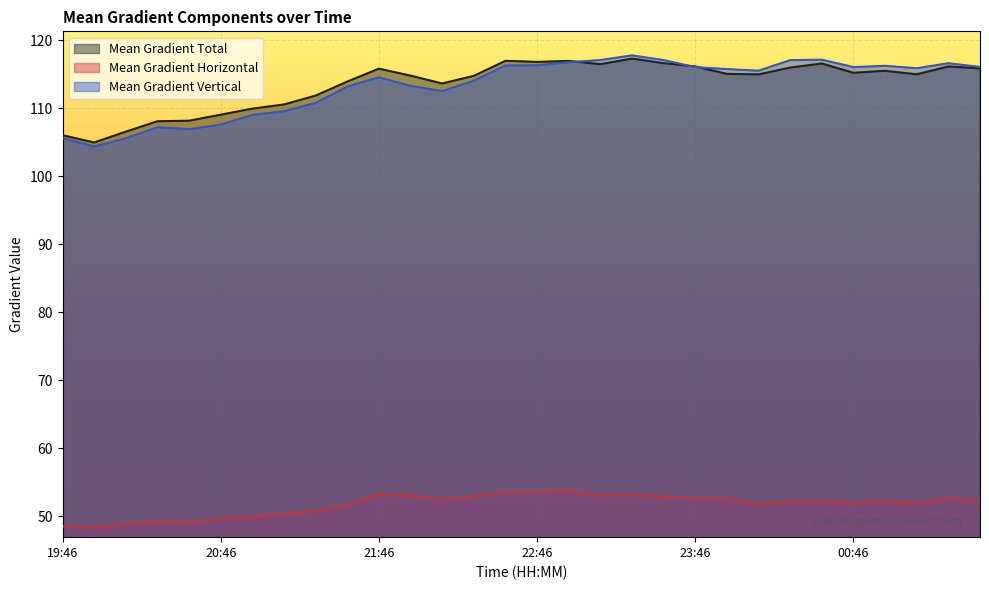

How many interior local valleys does the Mean Gradient Horizontal series have?

8